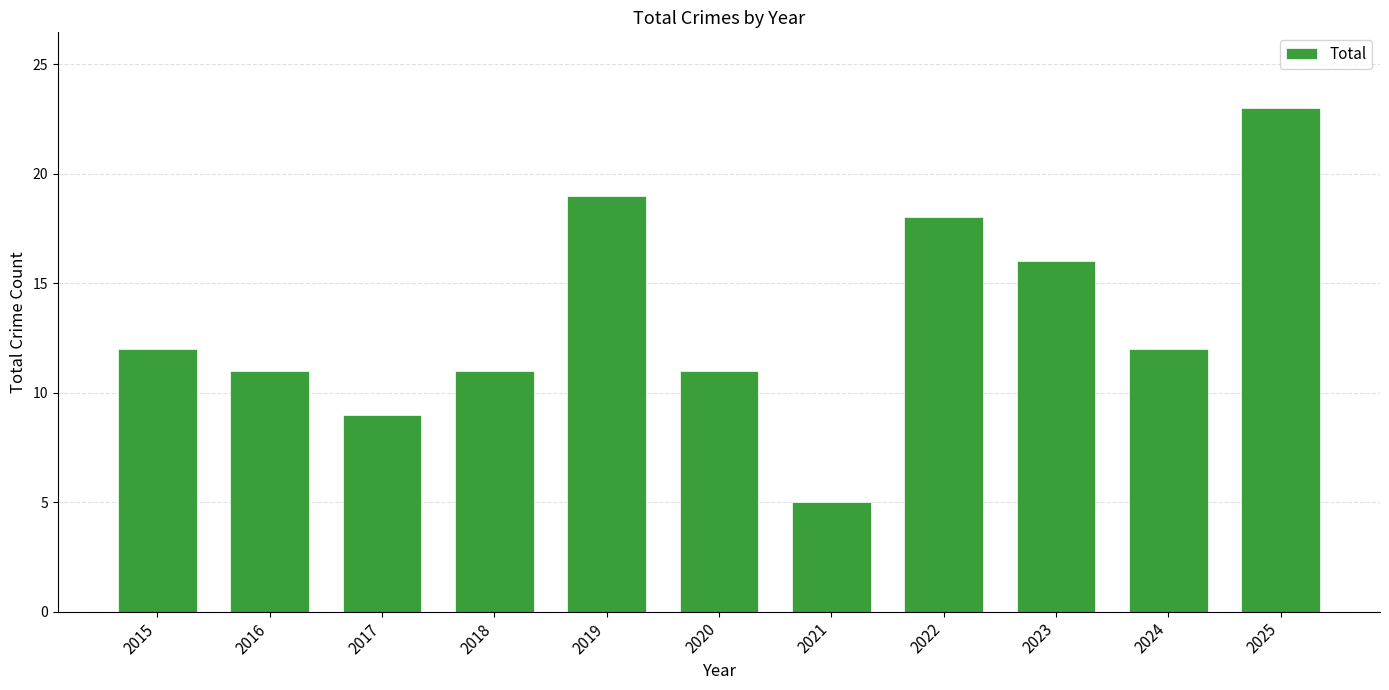

Is it true that the value at 2015 is 12?

True